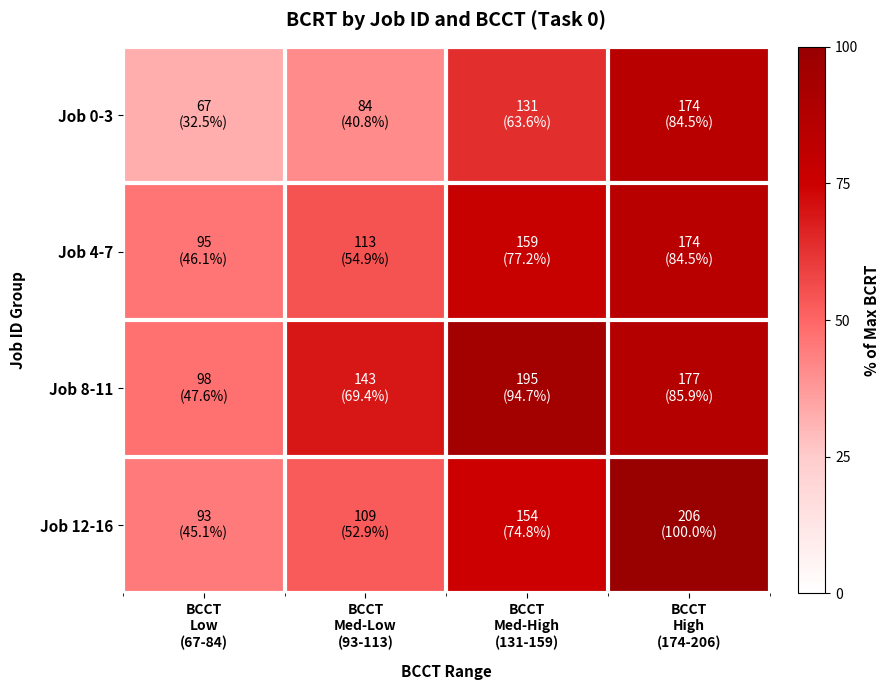

Which category has the highest value across all series?

BCCT
High
(174-206)